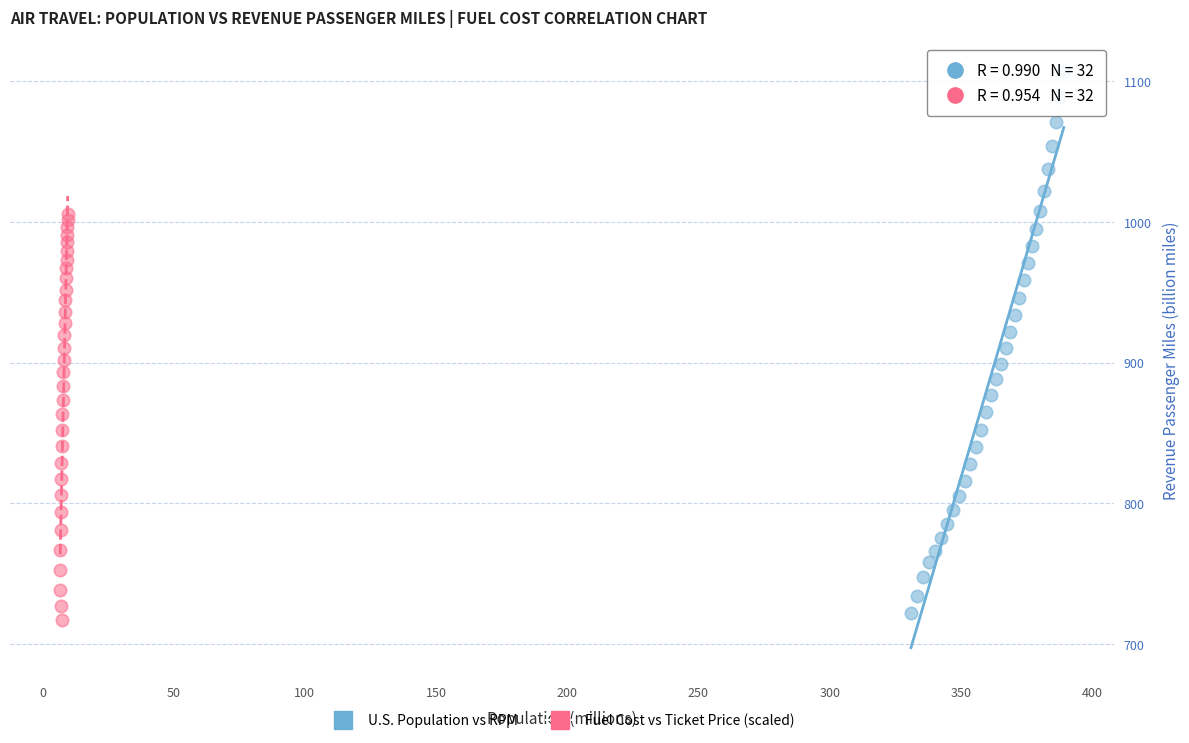

Which series reaches the maximum Y coordinate?

U.S. Population vs RPM